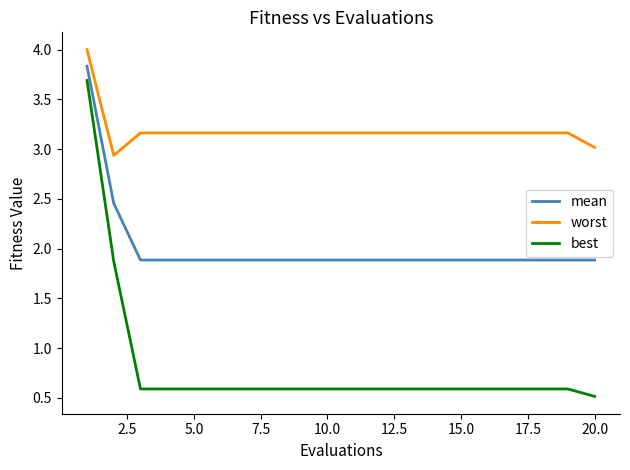

Which series has the largest range (max minus min)?

best